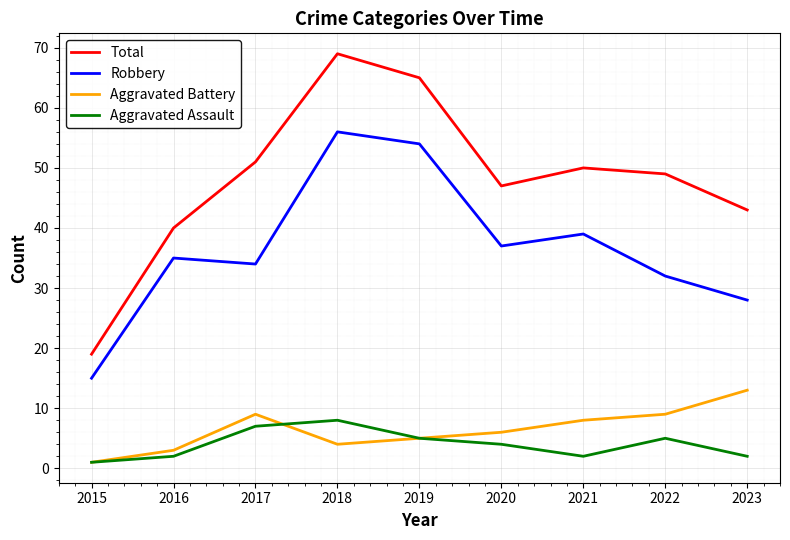

Which label corresponds to the smallest value in the chart?

2015